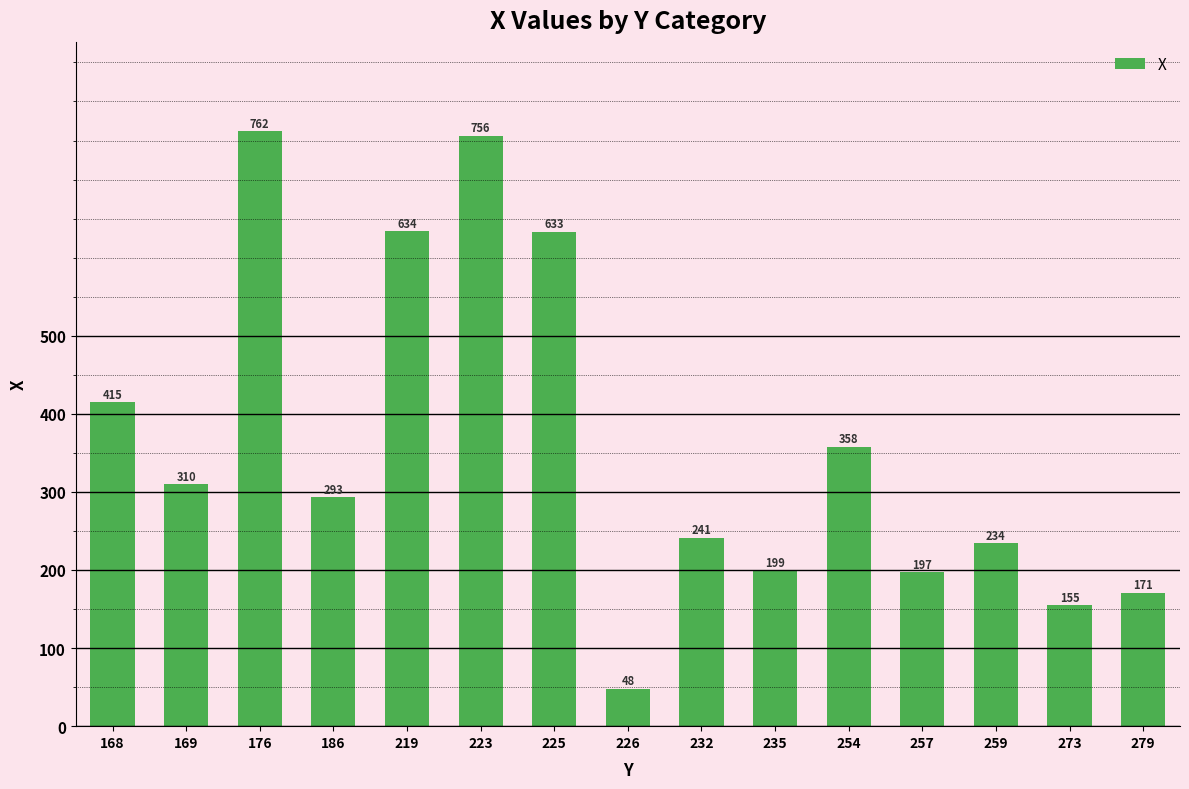

What is the difference between the values at 279 and 223?

585